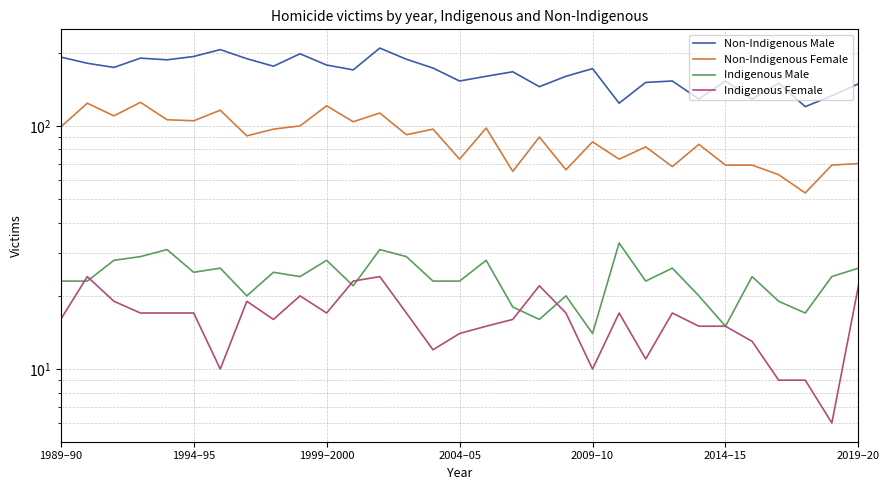

How many interior local valleys does the Non-Indigenous Male series have?

10